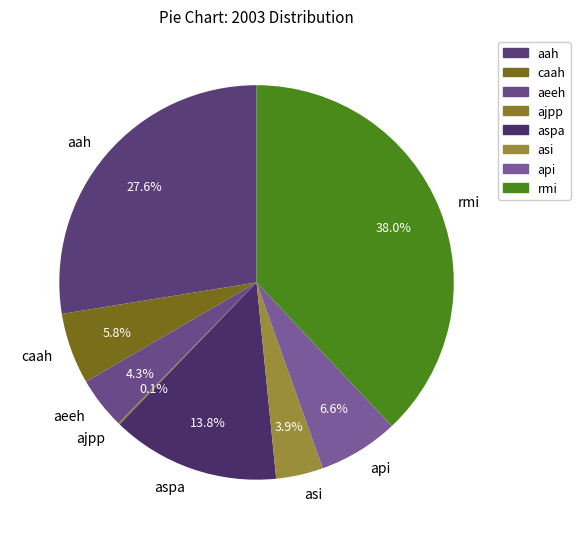

Does caah represent more than half of the total?

No